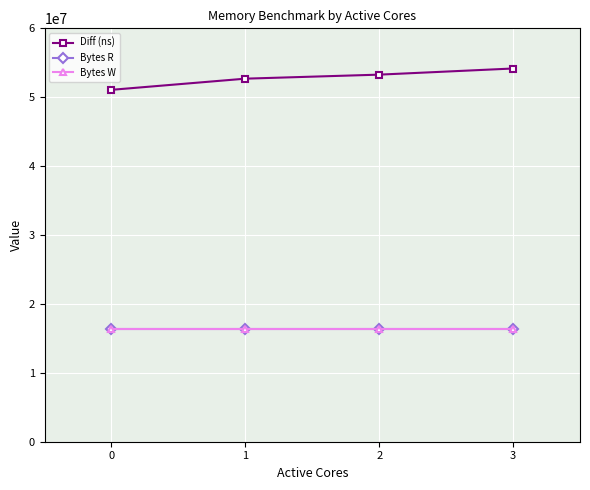

What are all the series names shown in the legend?

Diff (ns), Bytes R, Bytes W